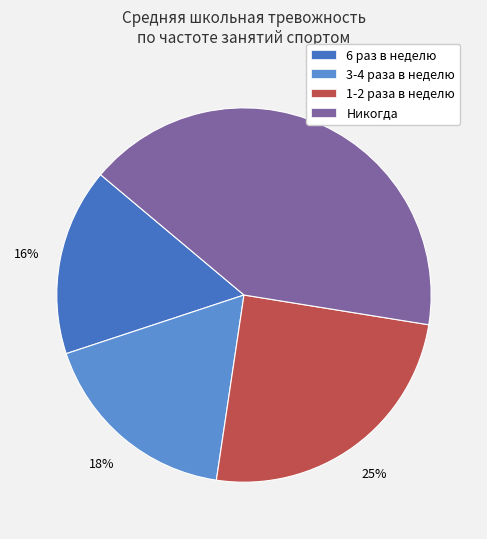

True or false: Никогда accounts for 41% of the total.

True